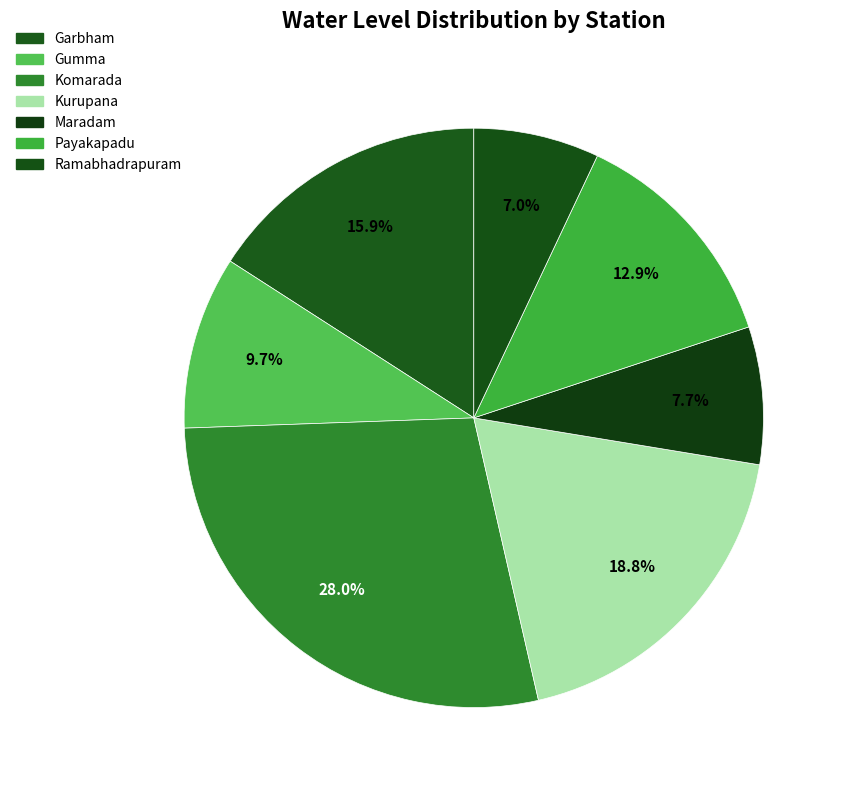

How many segments does this pie chart have?

7